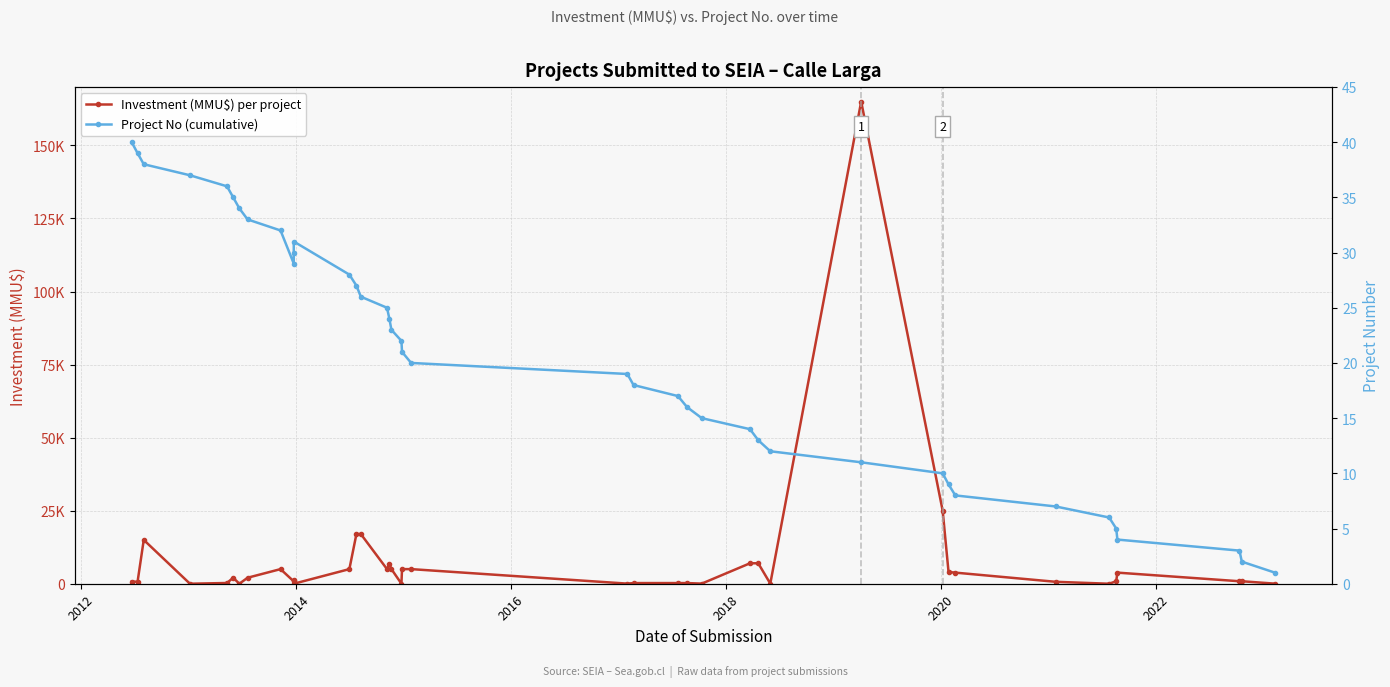

How many lines are shown in the chart?

2